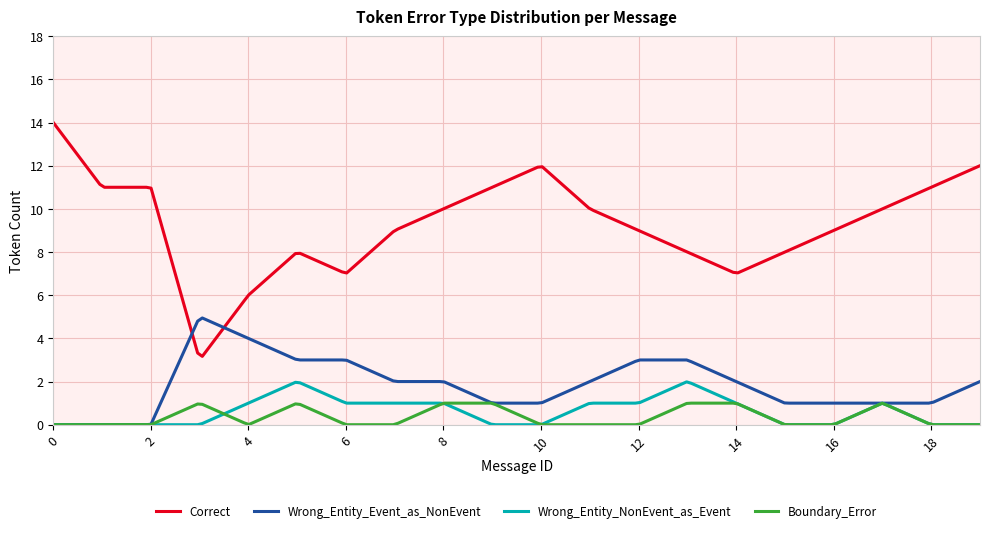

Rank the series by their maximum value, from highest to lowest.

Correct, Wrong_Entity_Event_as_NonEvent, Wrong_Entity_NonEvent_as_Event, Boundary_Error